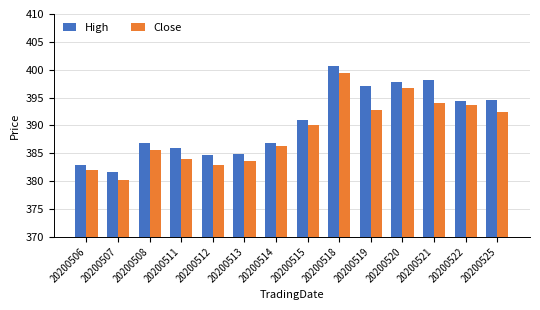

What is the sum of all Close values?

5443.5